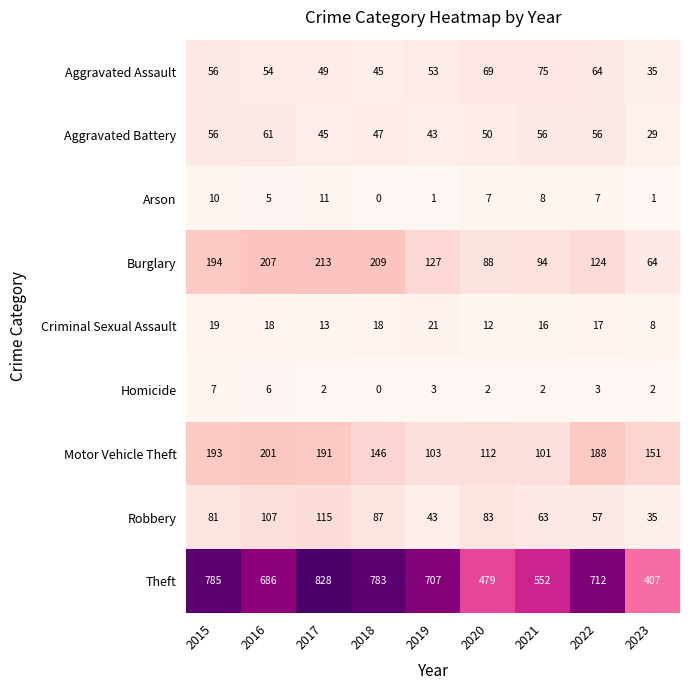

At which label does Criminal Sexual Assault reach its minimum?

2023